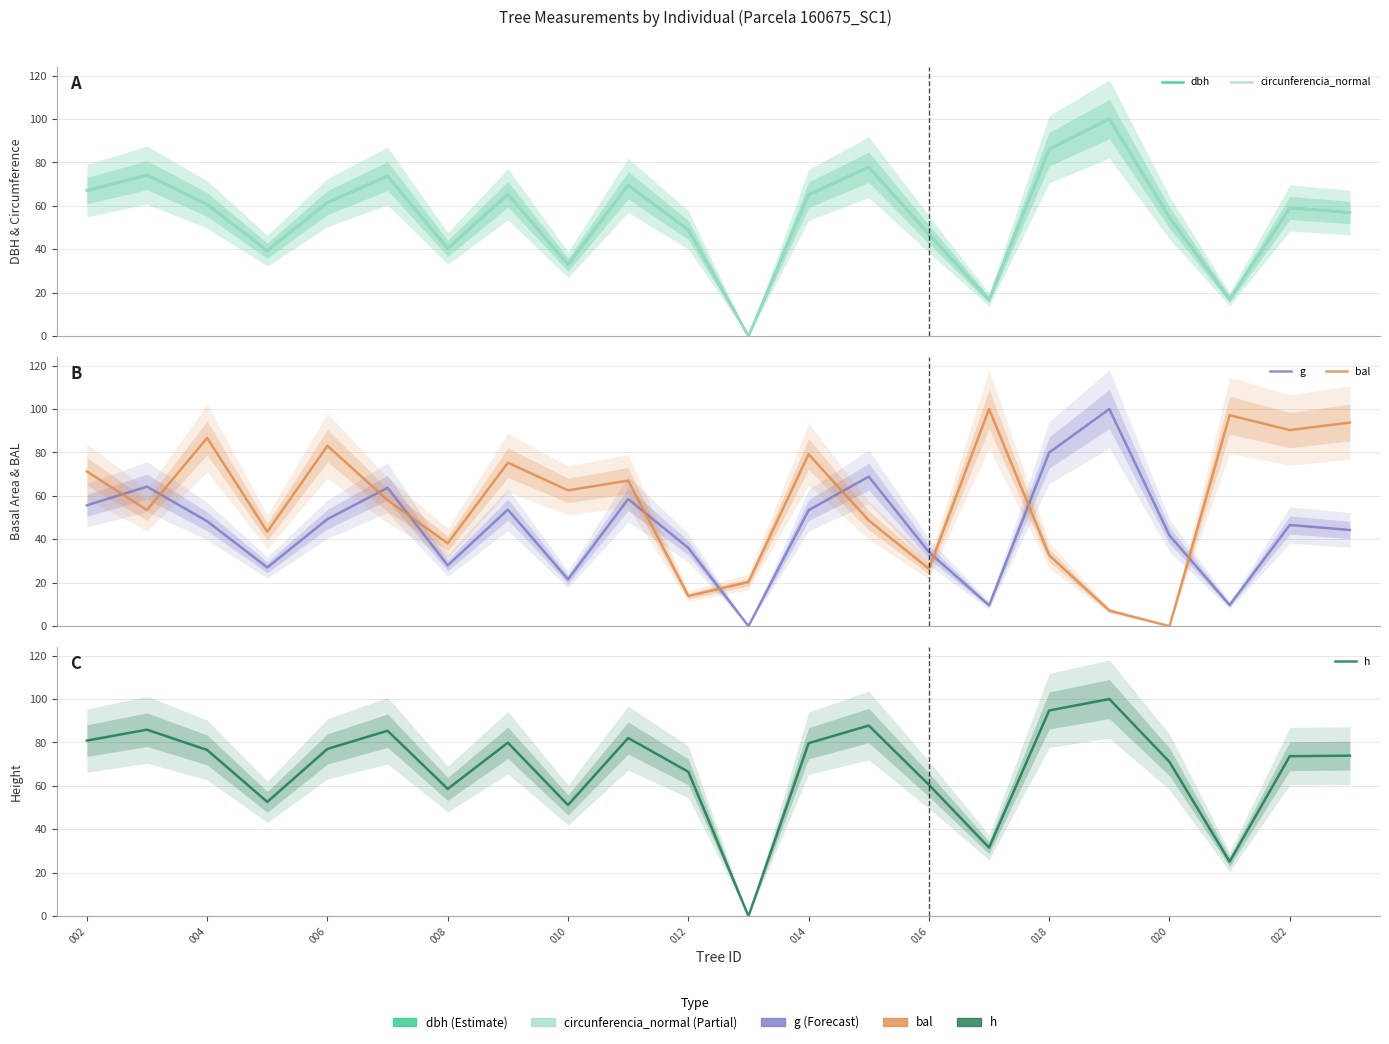

What is the difference between the second highest and minimum values in the circunferencia_normal series?

86.1